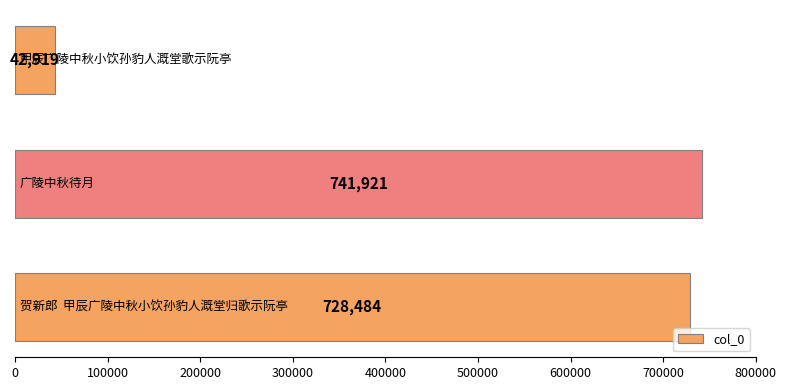

What is the difference between the maximum and minimum values?

699002